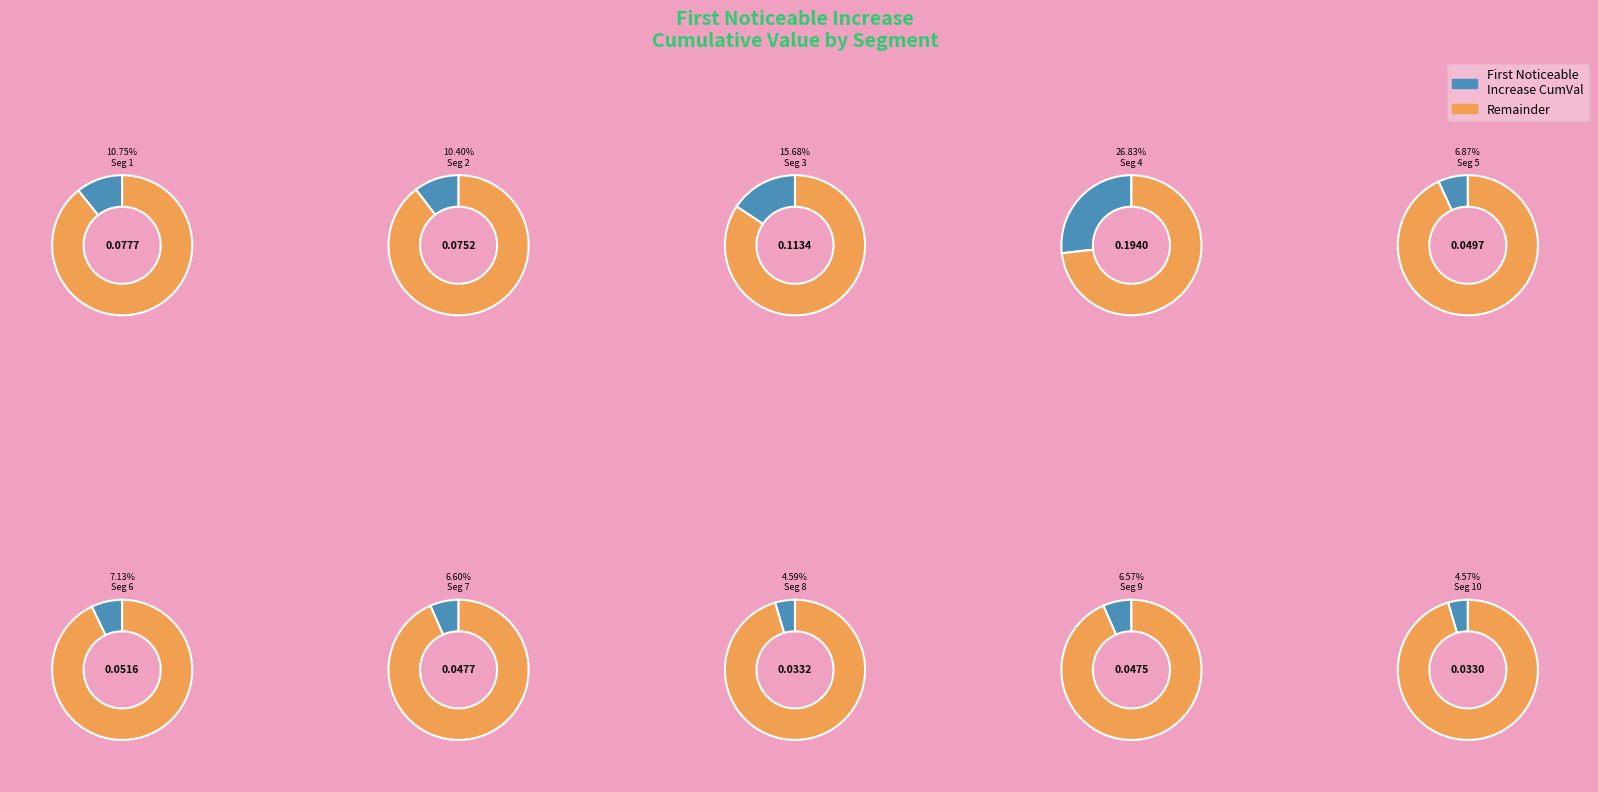

True or false: signal segment 4 accounts for 14% of the total.

False